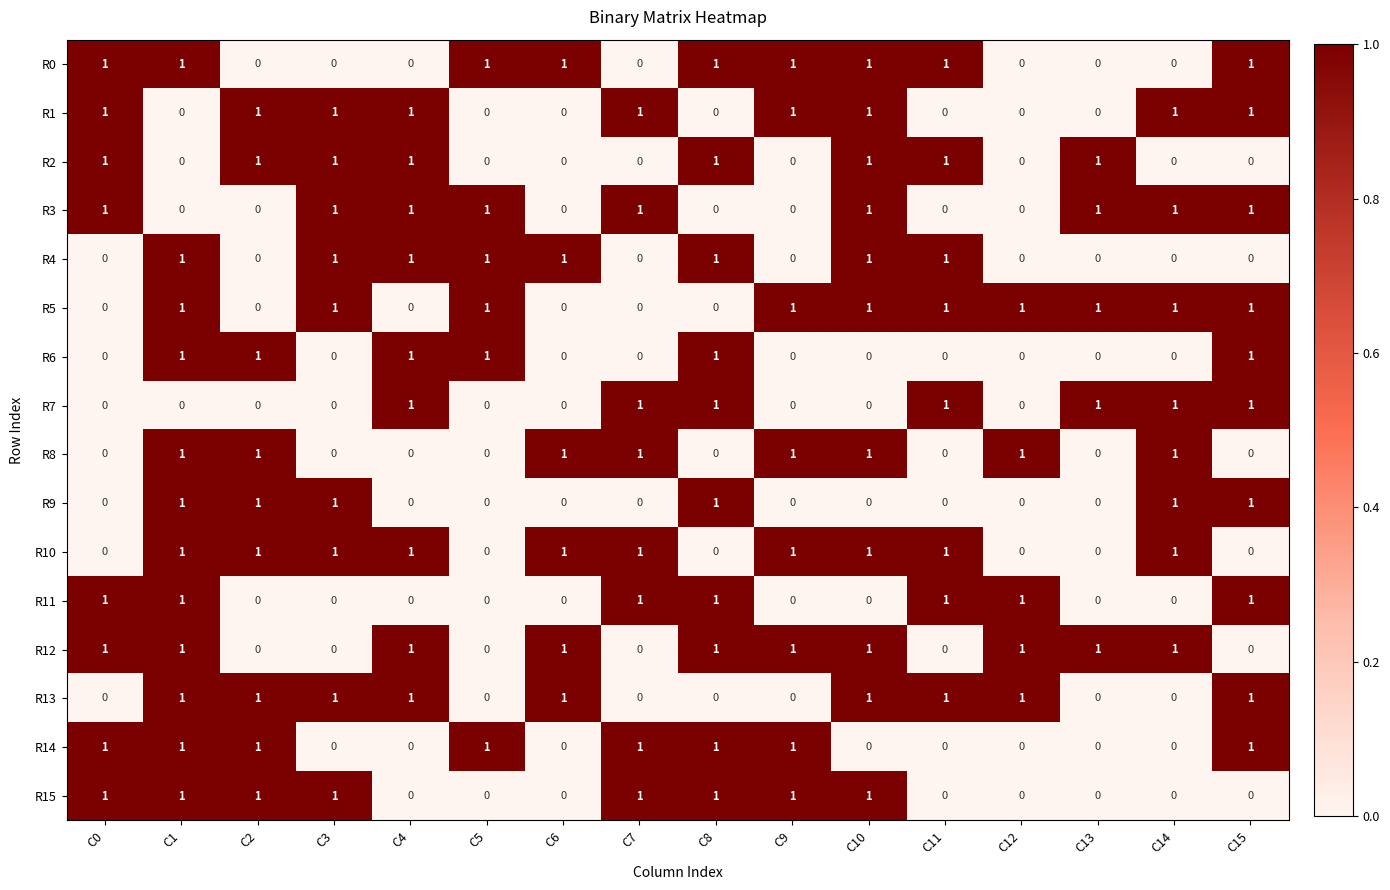

At which category is the sum across all series the highest?

C1